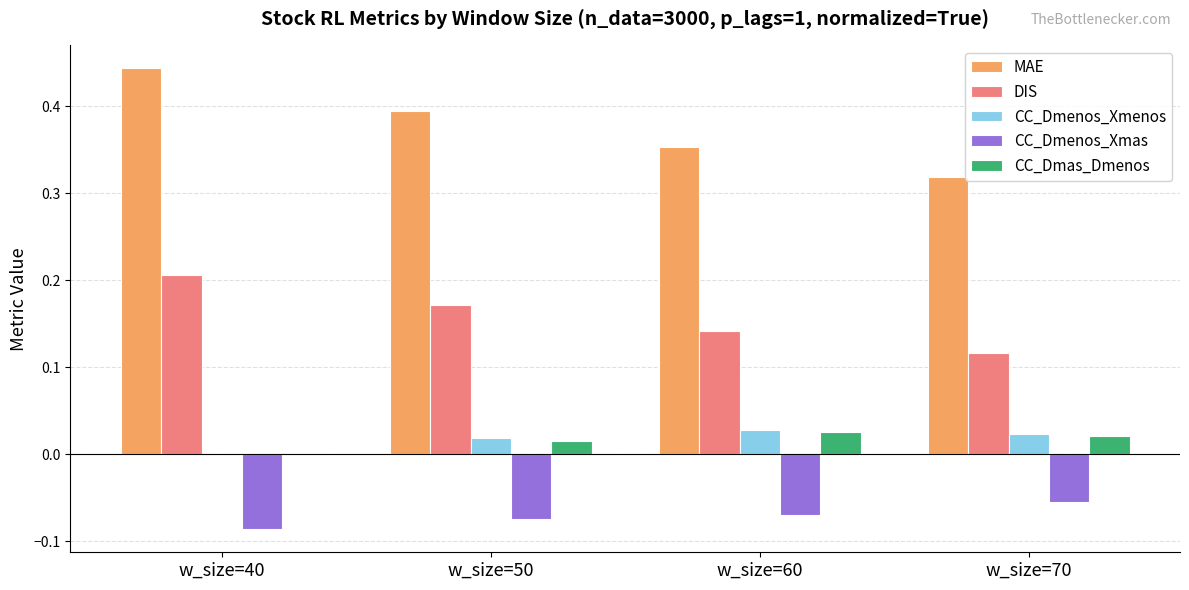

Which series has the largest range (max minus min)?

MAE